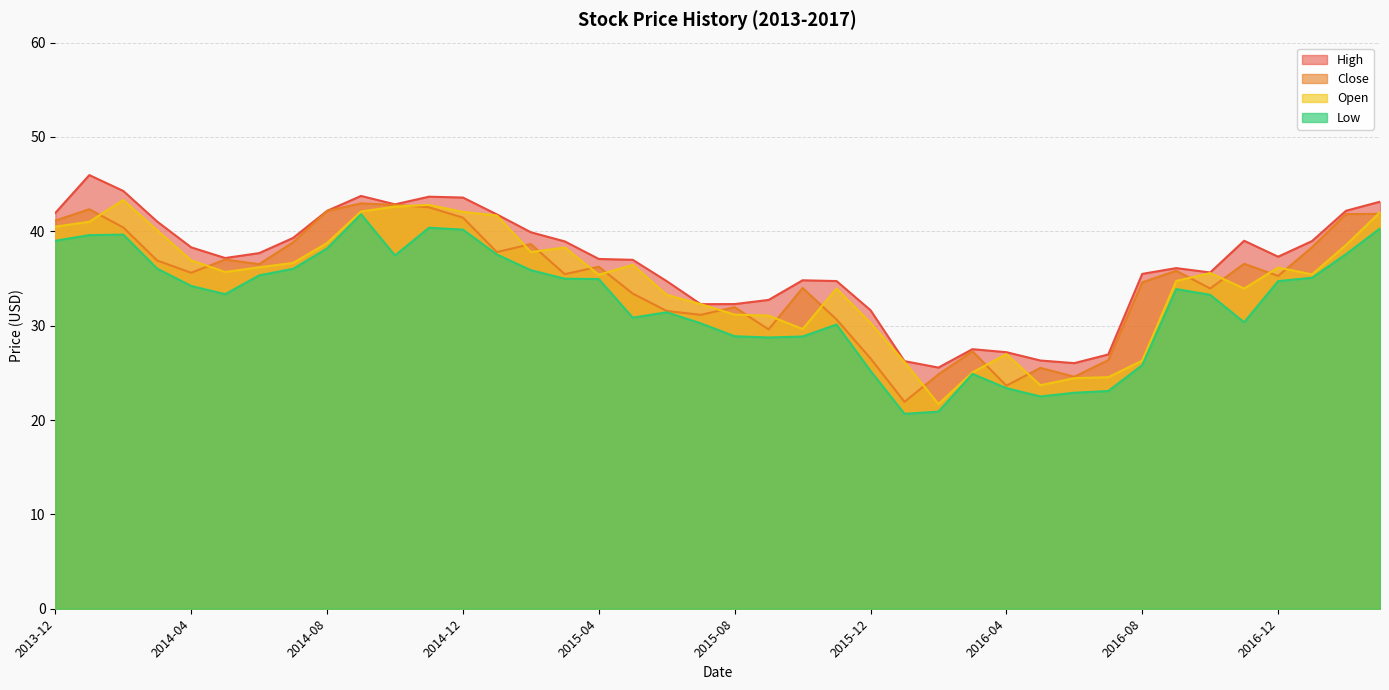

What is the minimum value for High?

25.6